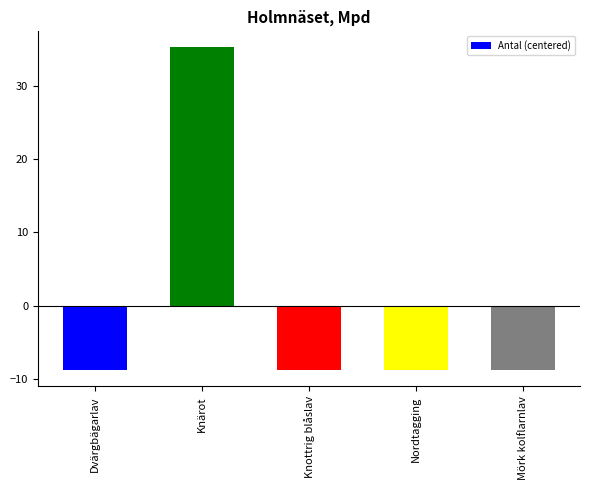

Count the number of categories in the chart.

5